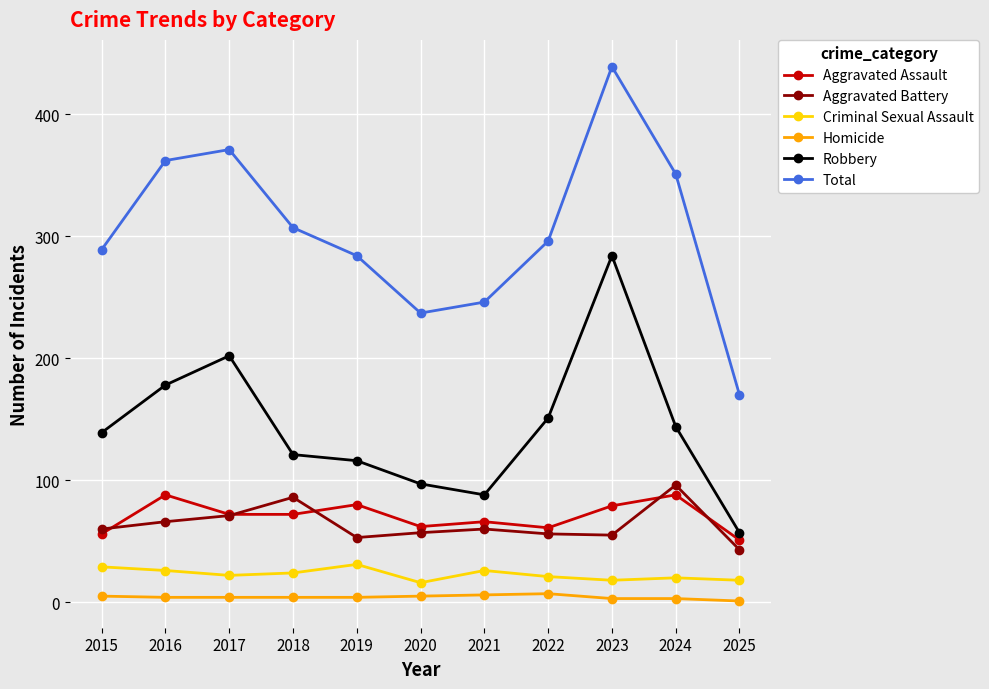

Is the value of Homicide at 2017 greater than the value of Total at 2017?

No